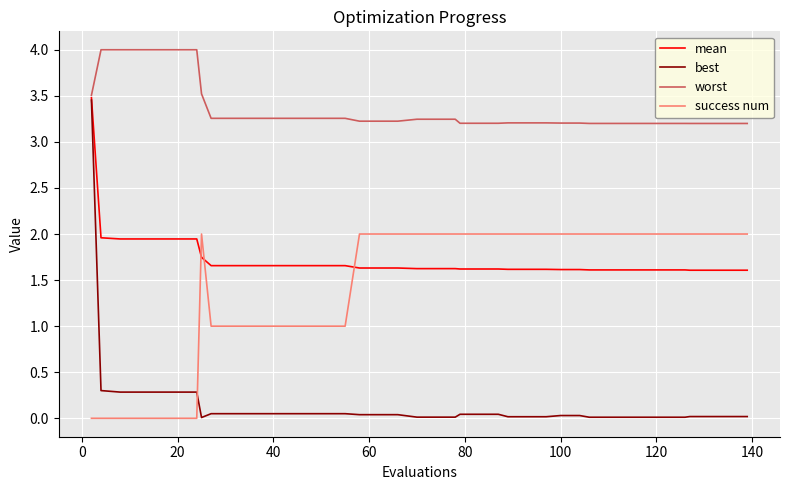

How many intersections are there between success num and mean?

3